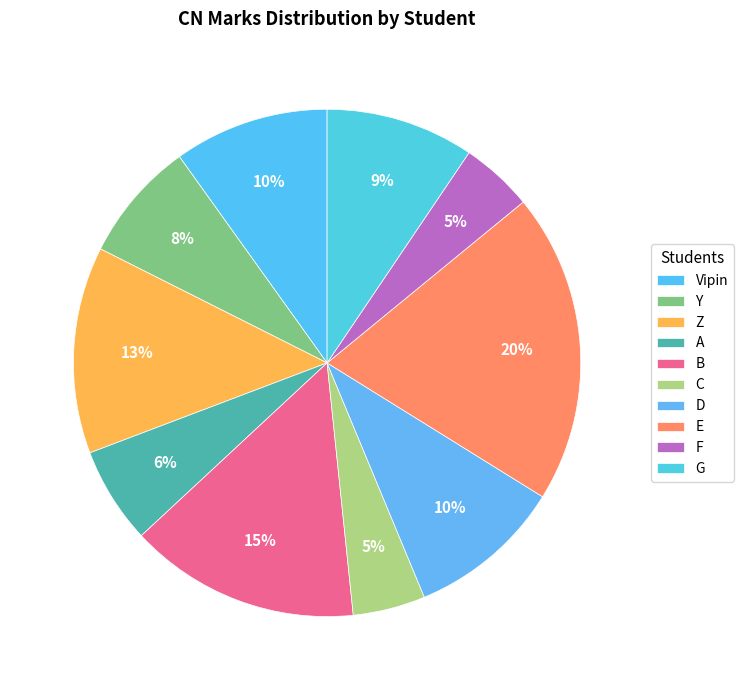

Which slice is the smallest?

C